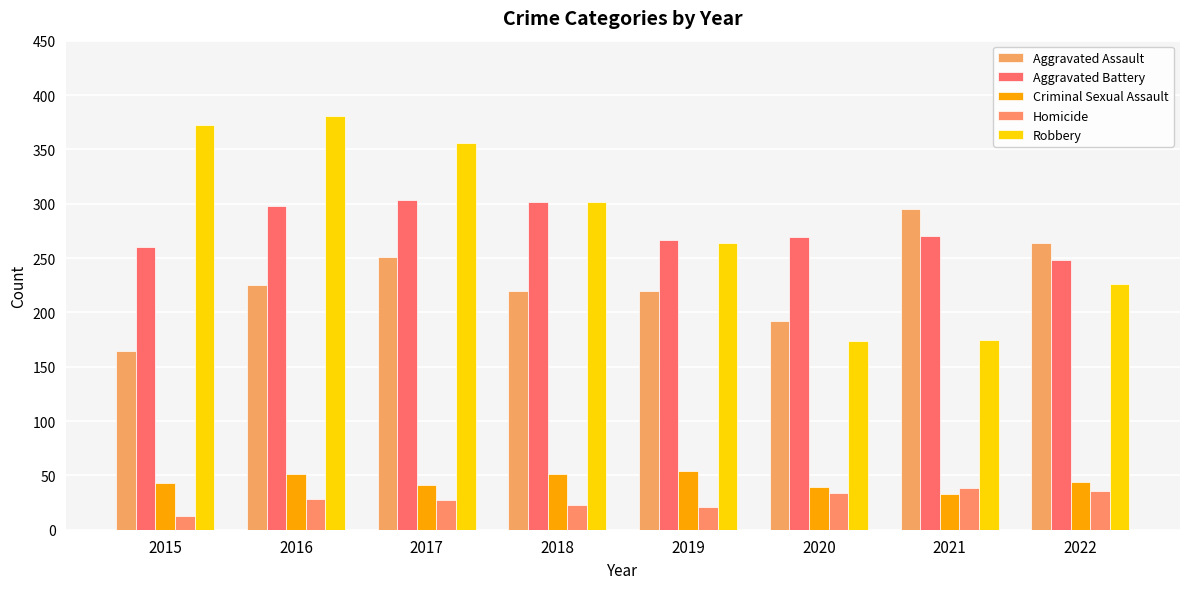

Reading left to right, transcribe all the data shown in this chart.

Aggravated Assault: 164	225	251	220	220	192	295	264
Aggravated Battery: 260	298	303	302	267	269	270	248
Criminal Sexual Assault: 43	51	41	51	54	39	33	44
Homicide: 13	28	27	23	21	34	38	36
Robbery: 372	381	356	302	264	174	175	226